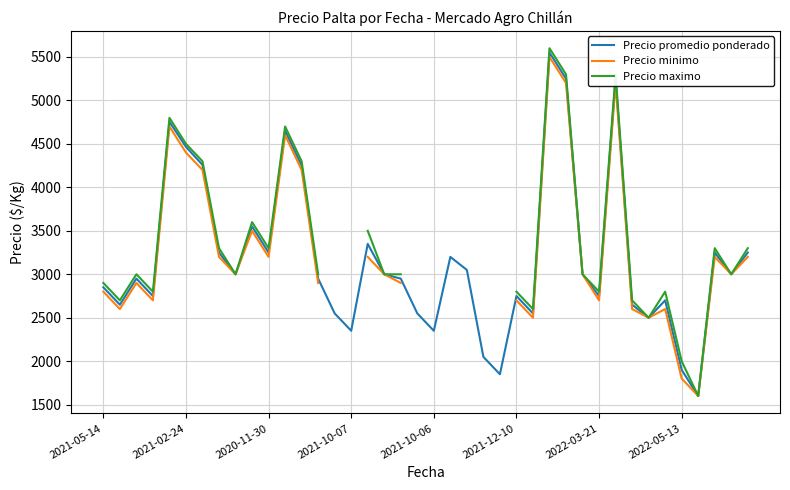

How many lines are shown in the chart?

3